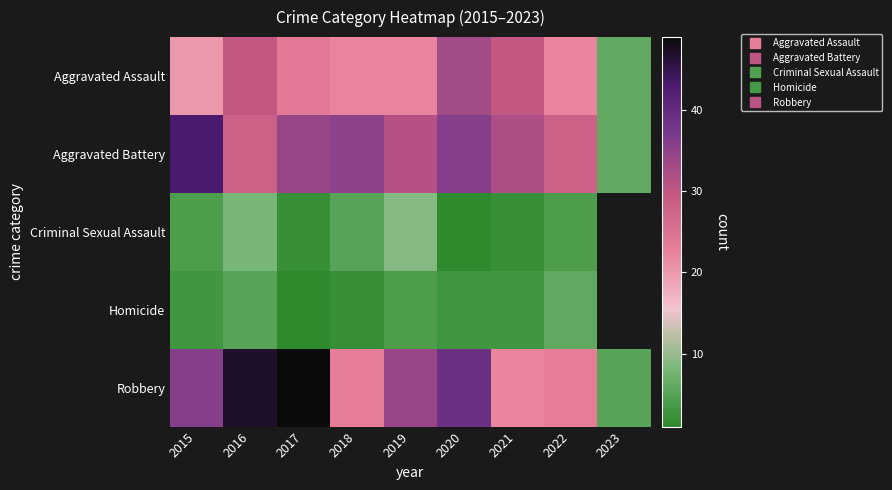

What is the greatest value displayed?

49.0